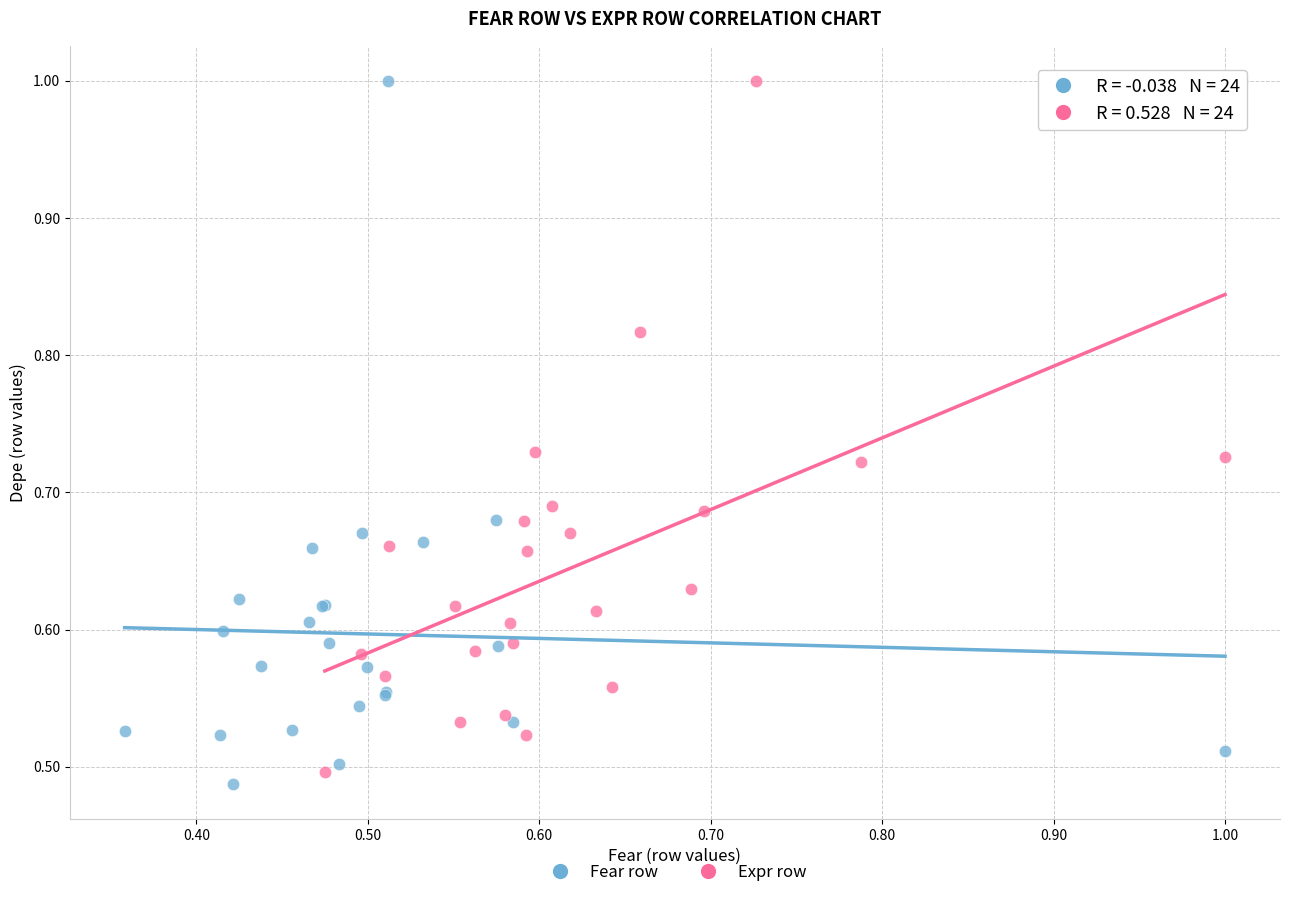

What are all the series names shown in the legend?

Fear row, Expr row